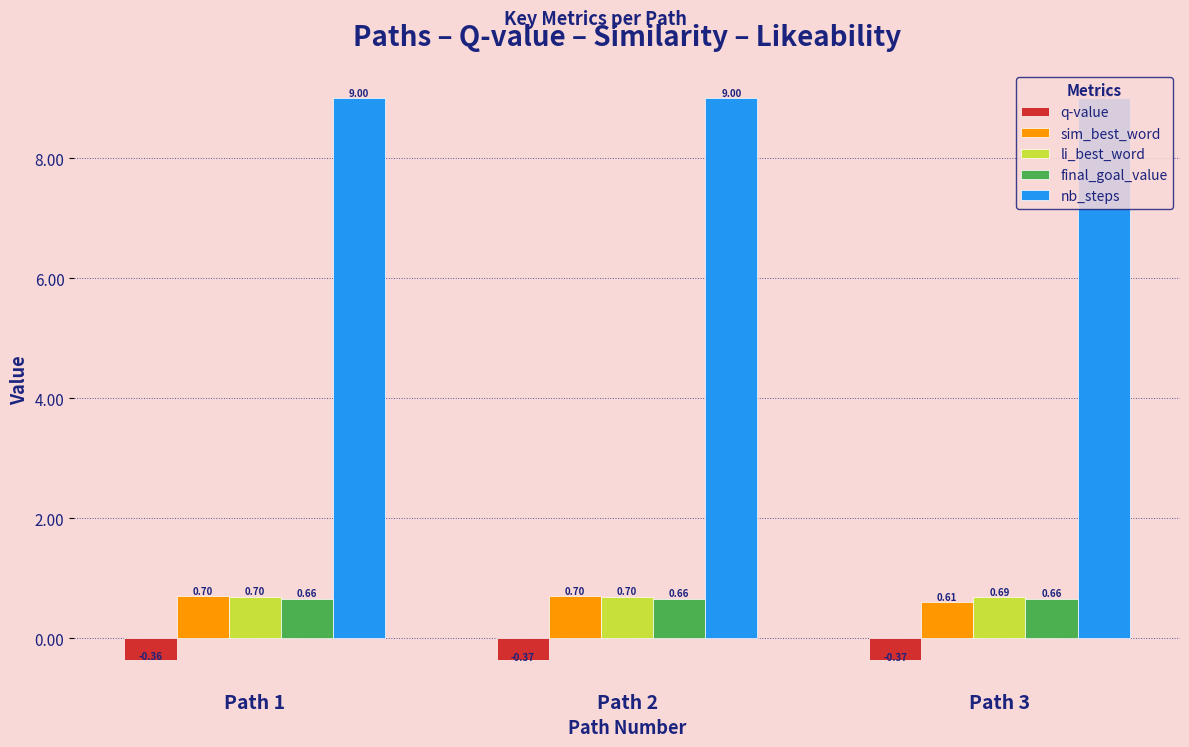

What is the difference between the highest and lowest values at Path 1?

9.4